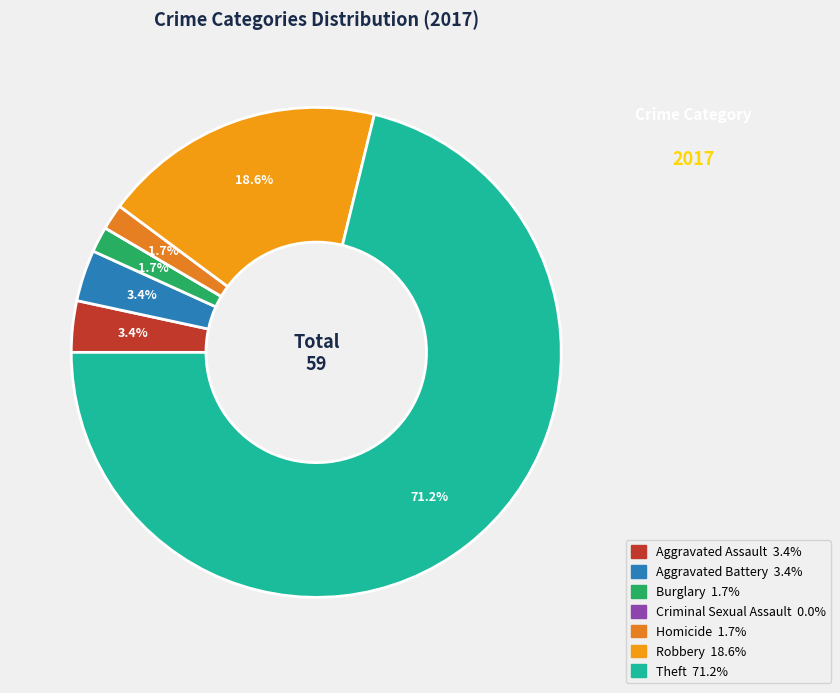

How many segments does this pie chart have?

7